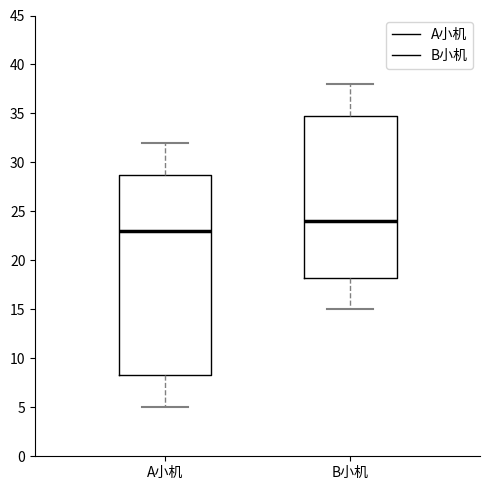

Where does the lower whisker of the box for B小机 end on the y-axis? The values are not printed on the chart, so give them approximately, as read against the axis.

15.0